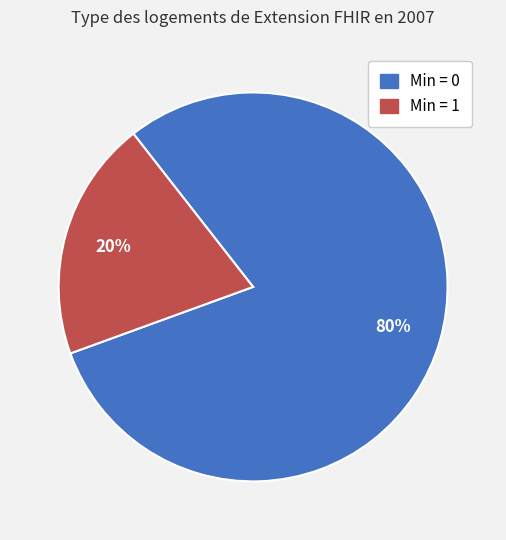

Is there any slice that represents more than half of the pie?

Yes